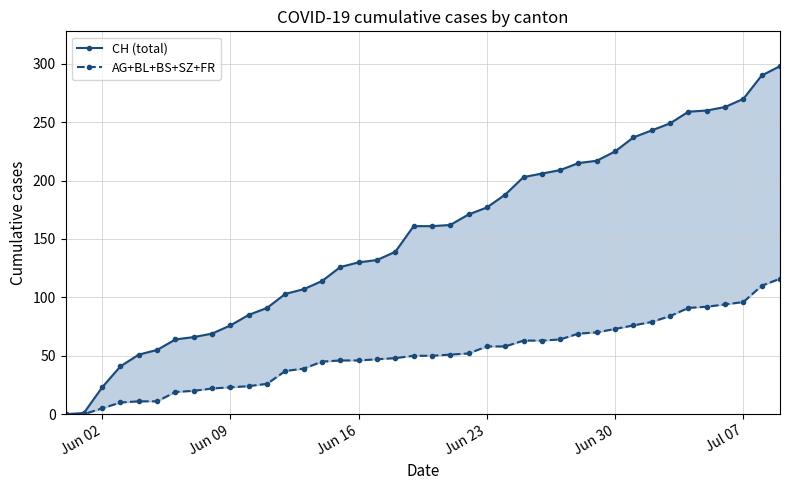

What is the value of the CH (total) point at the 40th from the left?

298